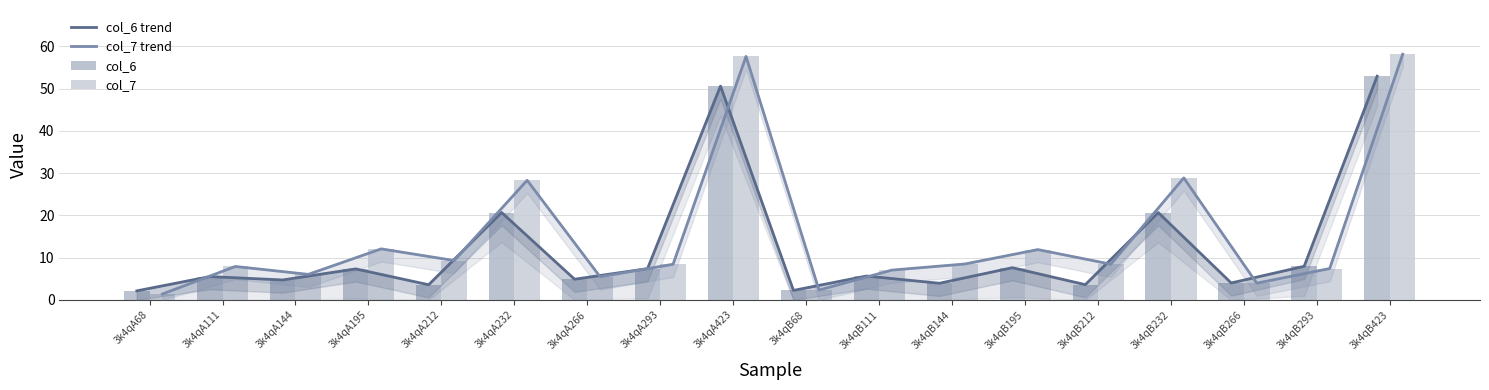

Is it true that col_7 trend equals 2.3 at 3k4qB68?

True